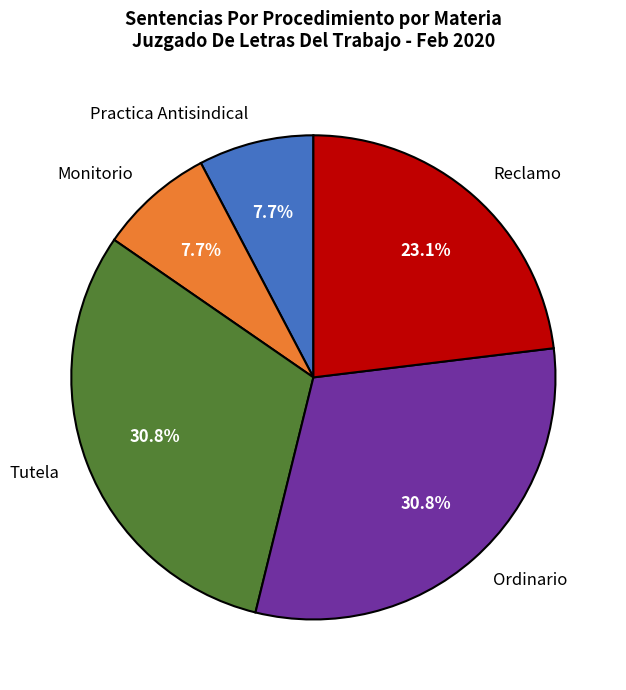

To the nearest percent, what is the combined percentage of Practica Antisindical and Reclamo?

31%